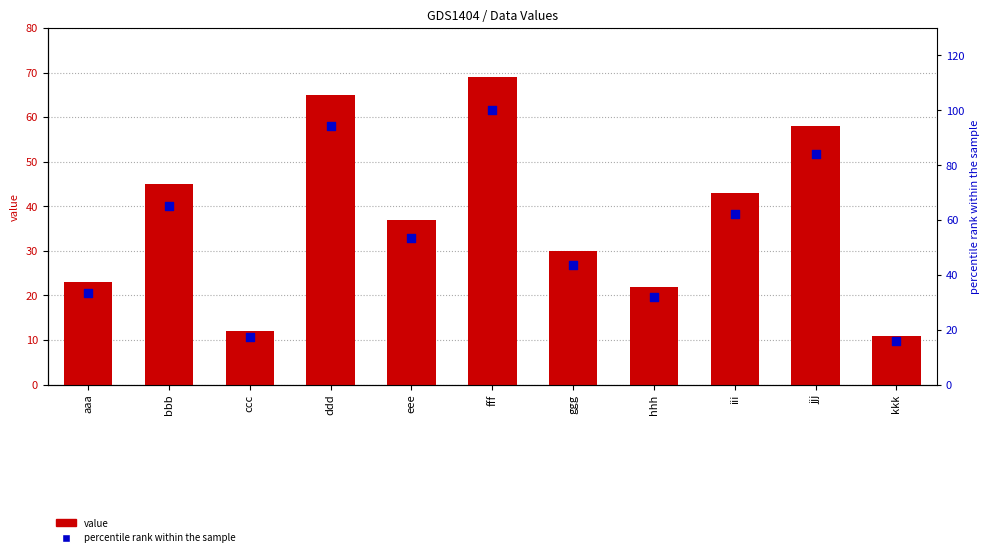

Is the value of percentile rank within the sample at kkk greater than the value of value at kkk?

Yes